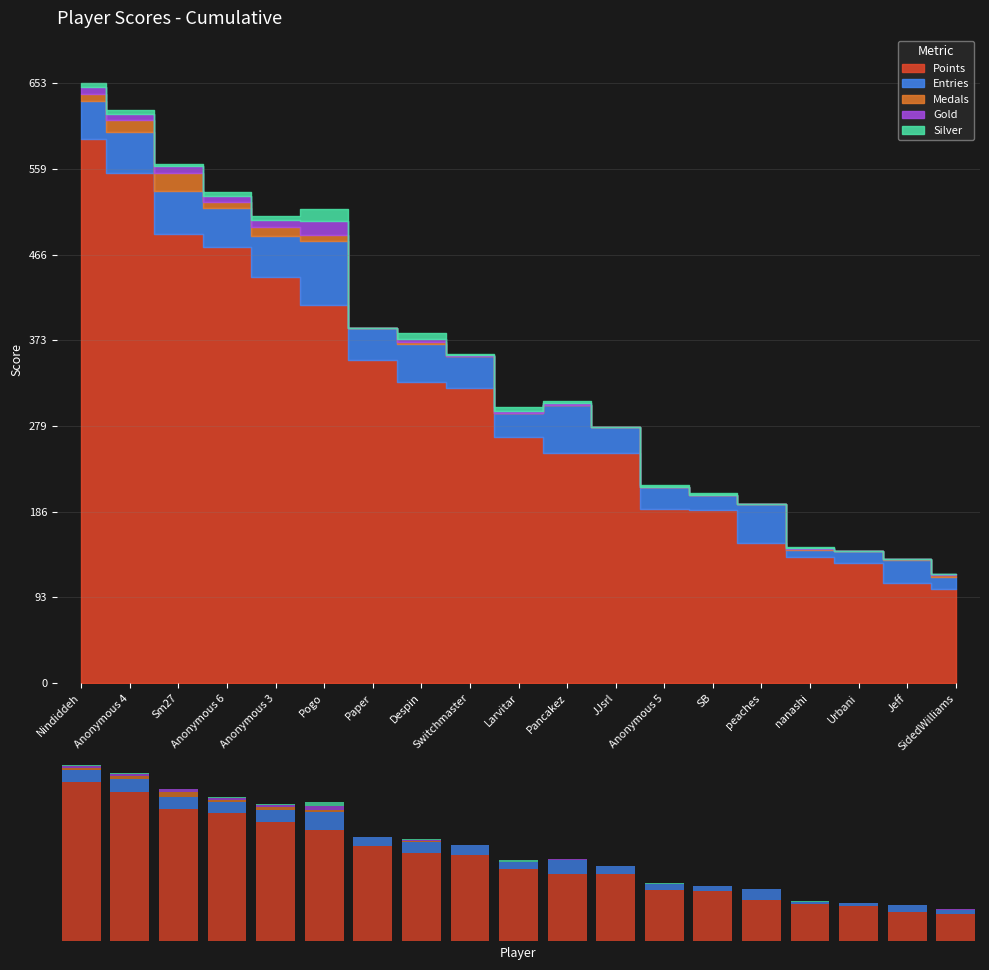

Which series has the largest total across all categories?

Points